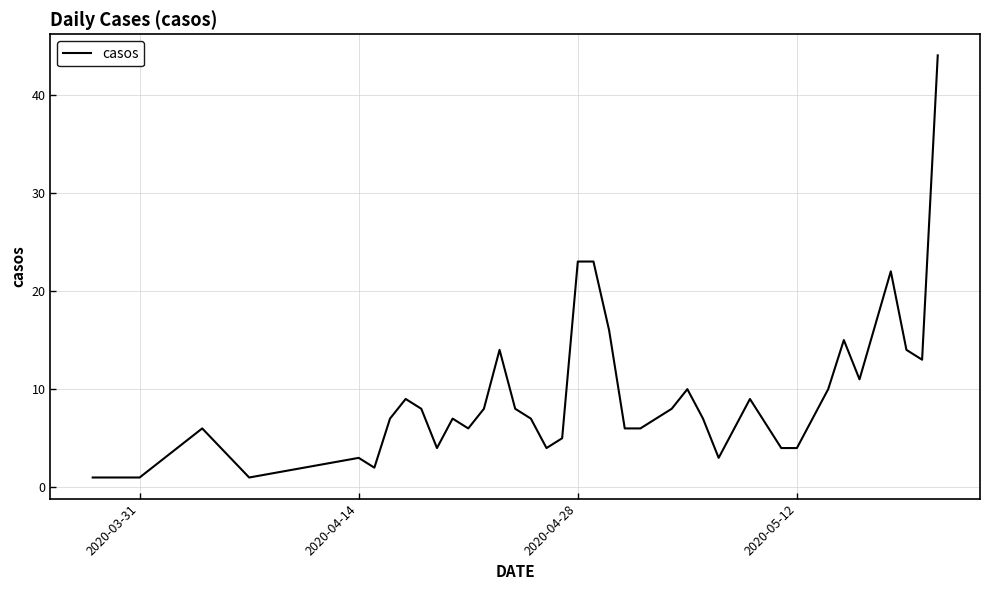

What is the greatest value displayed?

44